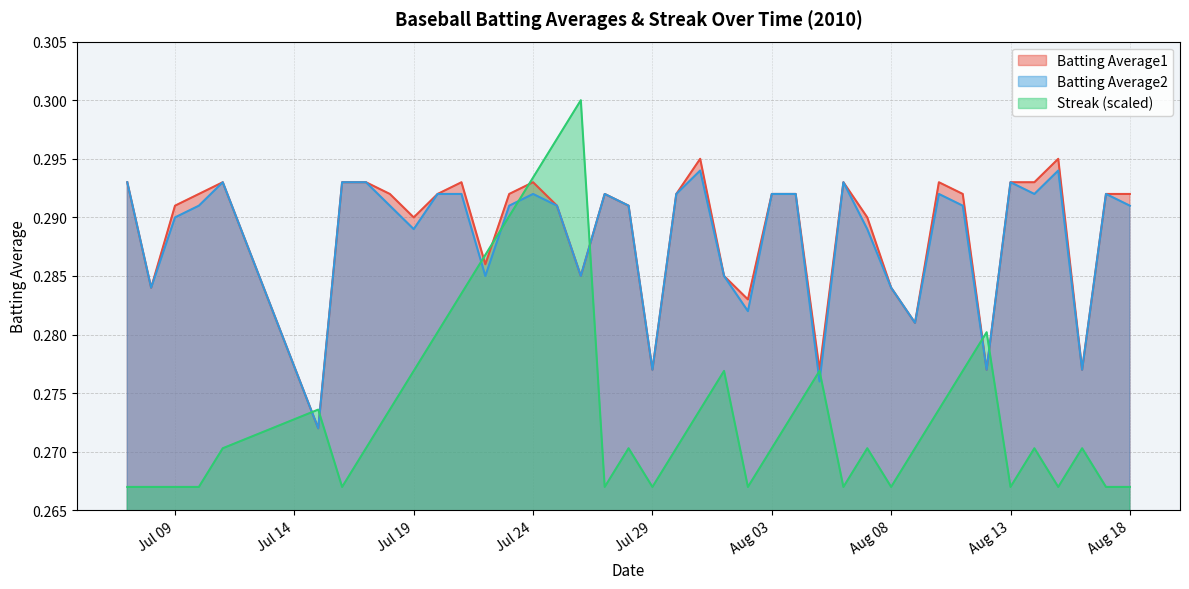

What is the average value of the Batting Average1 series?

0.3